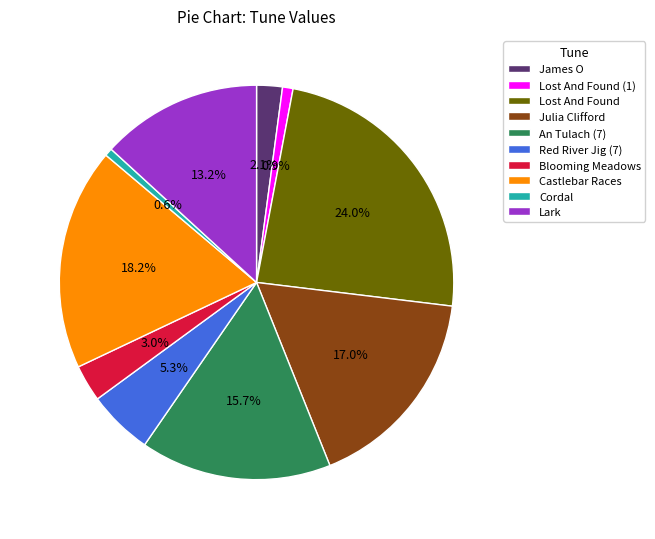

Between Lost And Found (1) and Julia Clifford, which is larger?

Julia Clifford